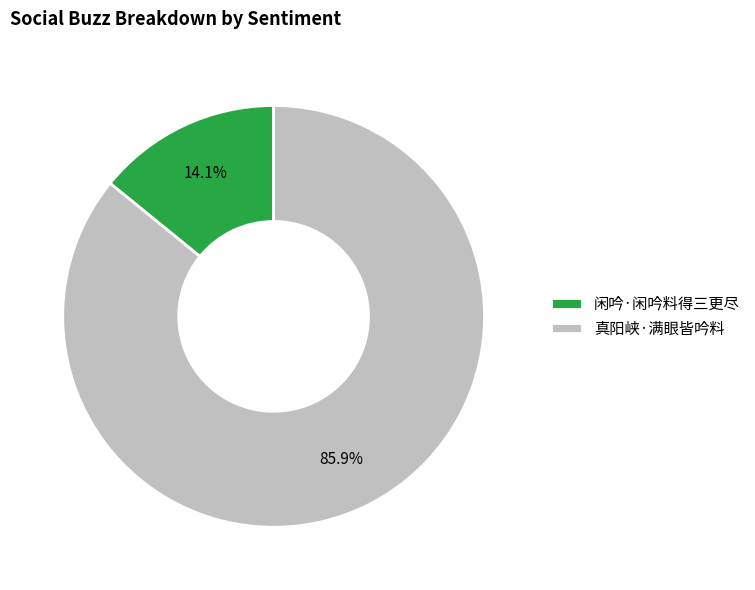

Rank the categories by value from highest to lowest.

真阳峡·满眼皆吟料, 闲吟·闲吟料得三更尽